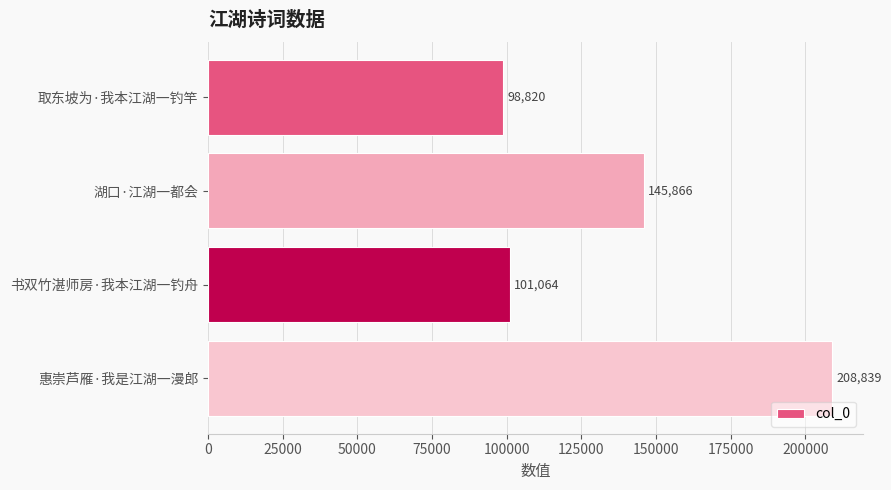

Rank the categories by value from lowest to highest.

取东坡为·我本江湖一钓竿, 书双竹湛师房·我本江湖一钓舟, 湖口·江湖一都会, 惠崇芦雁·我是江湖一漫郎